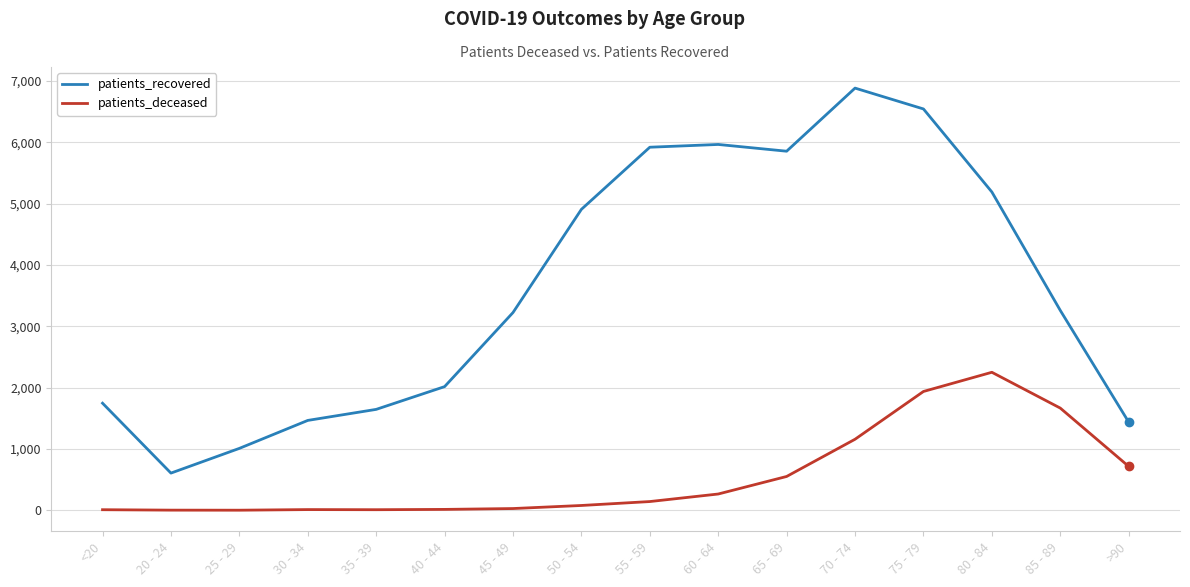

What position from the left is 55 - 59?

9